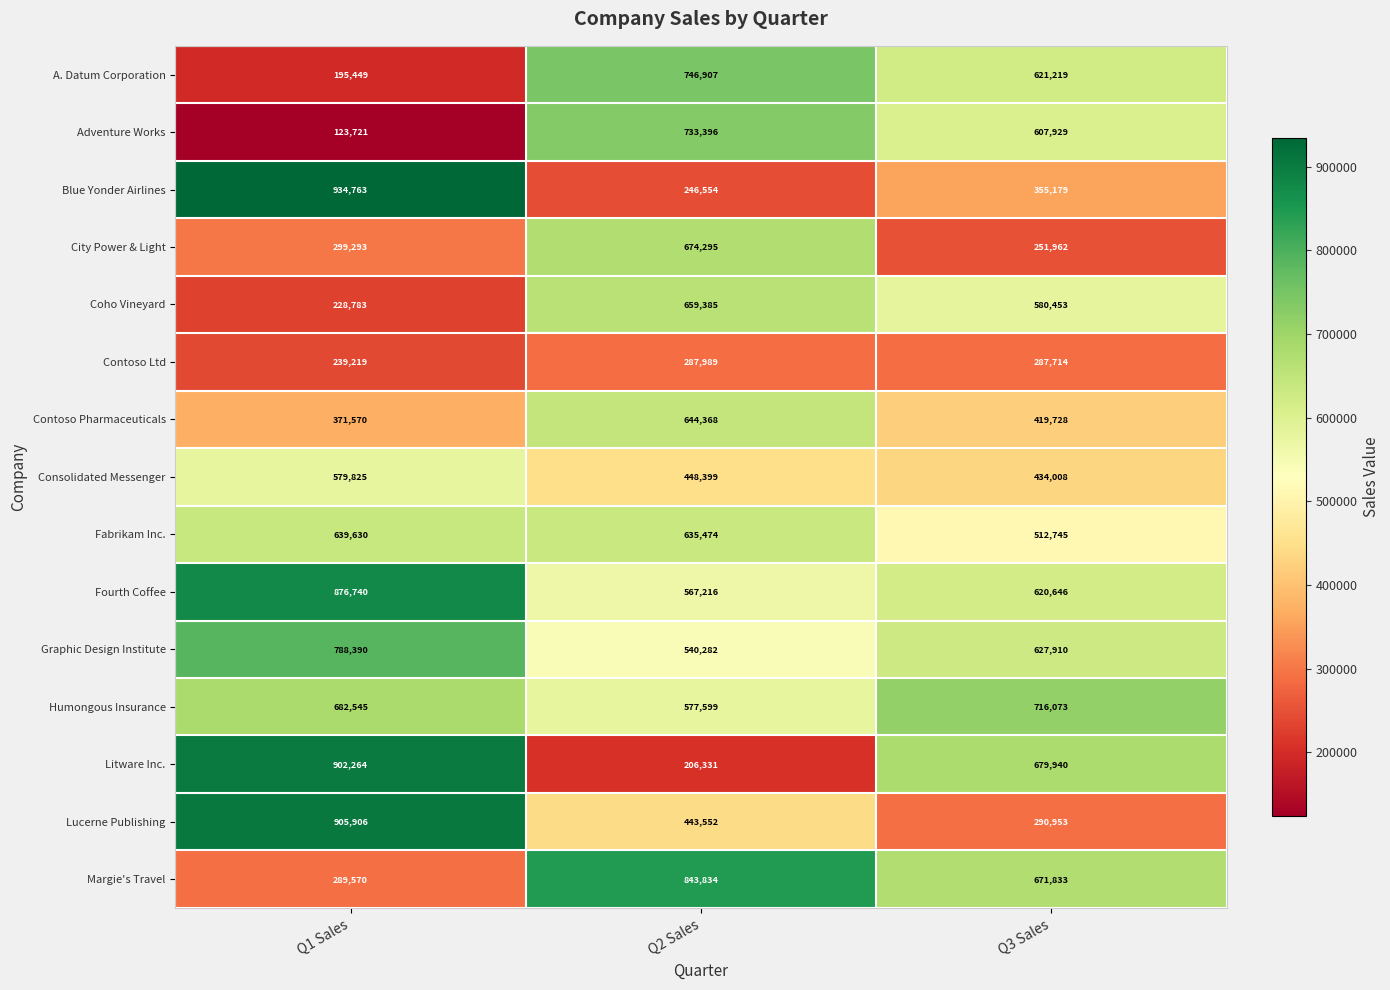

What is the difference between the highest and lowest values at Q1 Sales?

811042